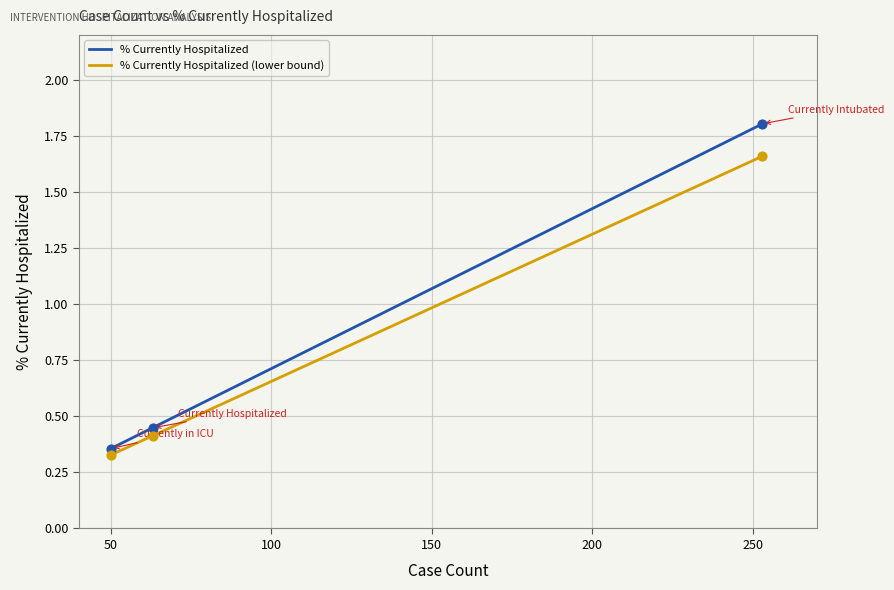

At how many categories does at least one series exceed 1?

1